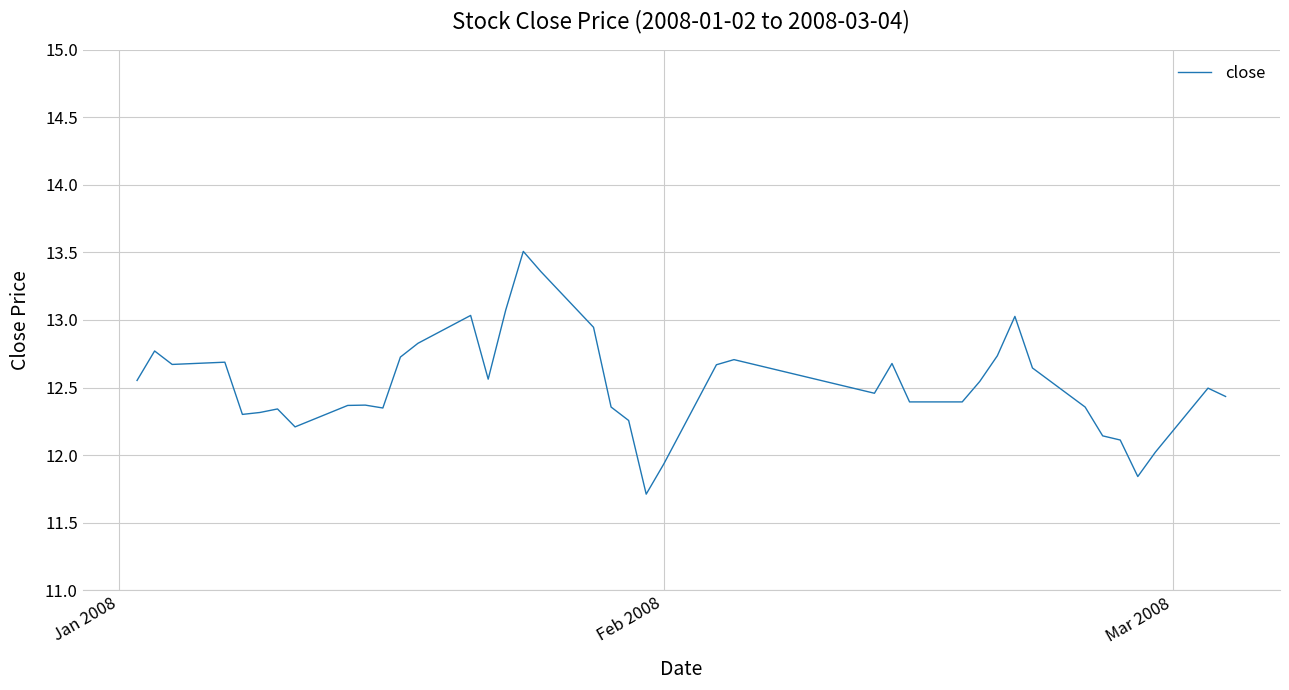

What is the smallest value displayed?

11.7